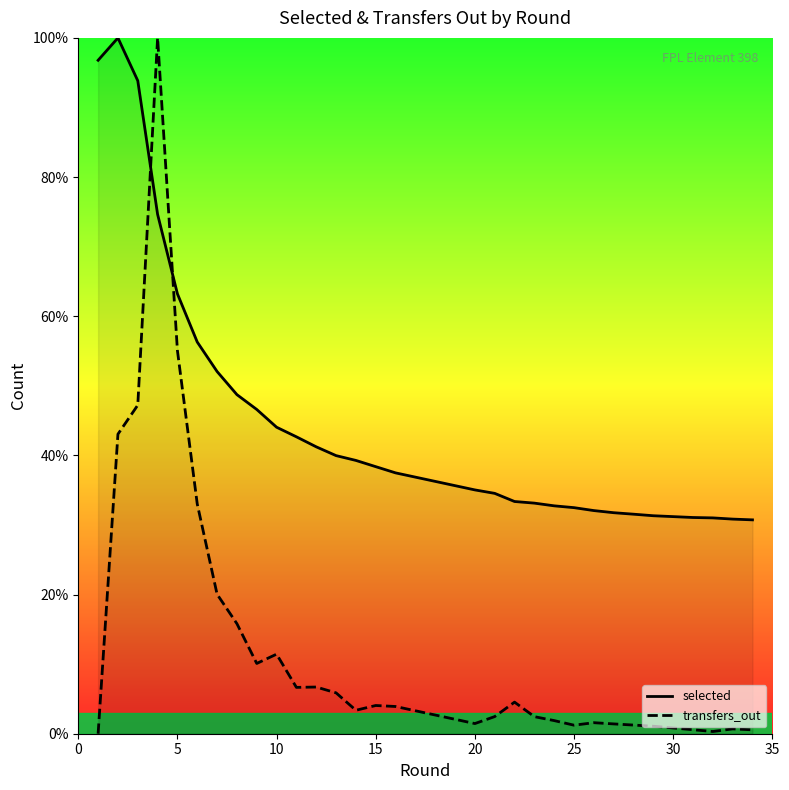

In selected, how many points are higher than both neighbors (excluding endpoints)?

1